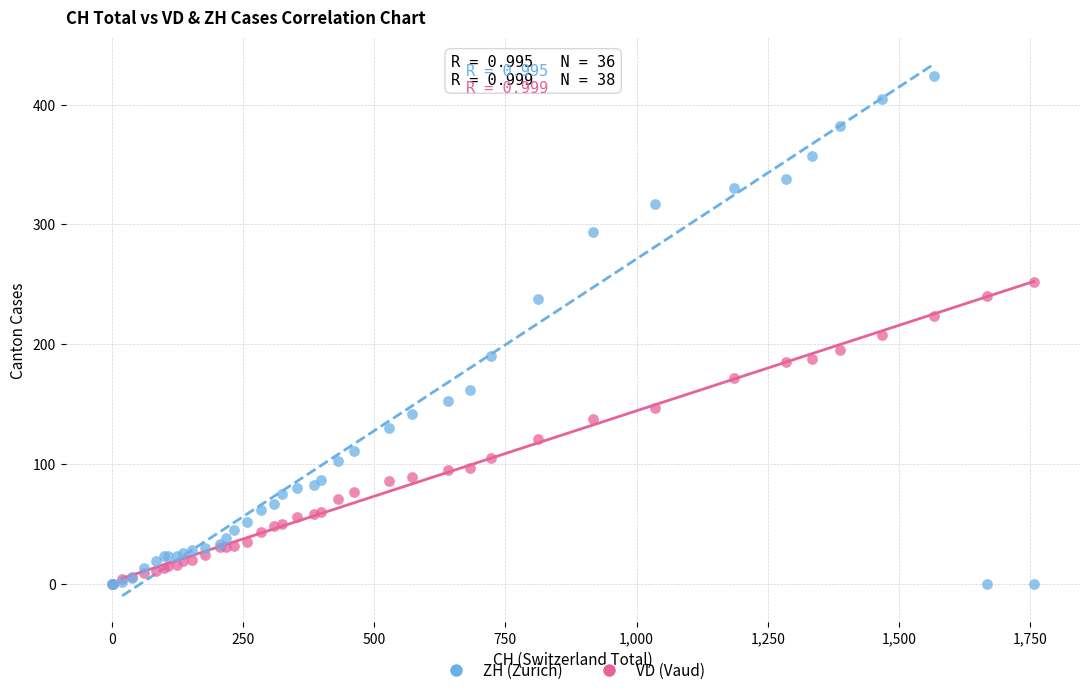

What are all the series names shown in the legend?

ZH (Zurich), VD (Vaud)